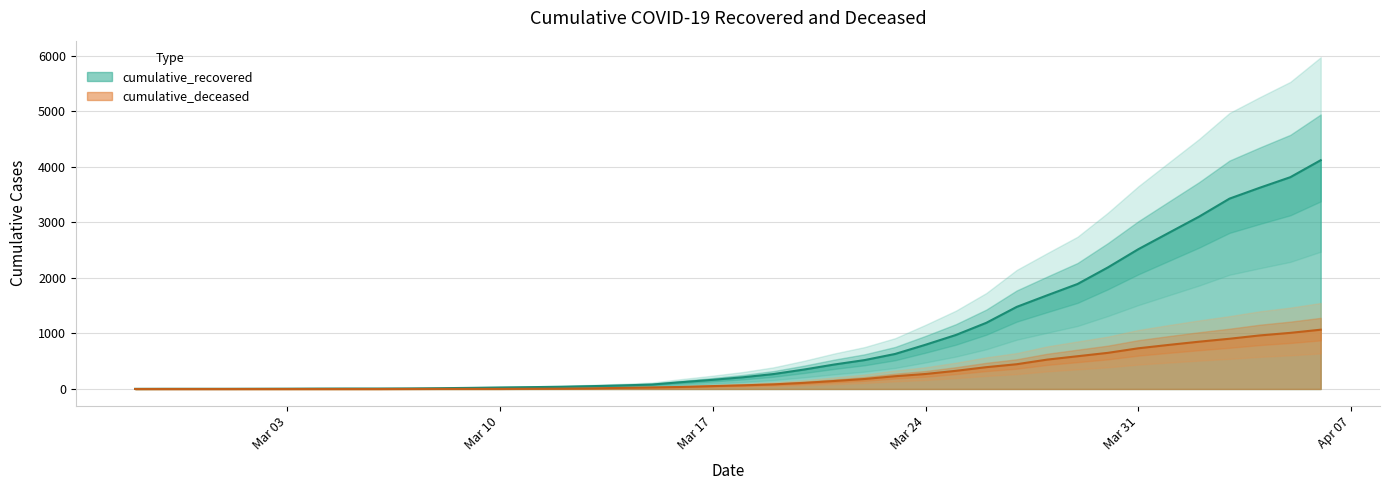

Which series has the largest range (max minus min)?

cumulative_recovered